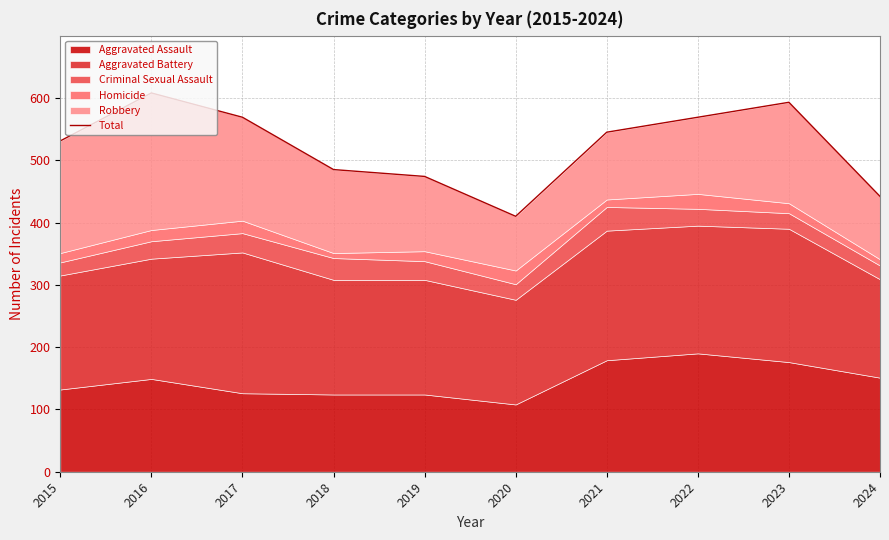

What is the value of the 10th point from the left?

442